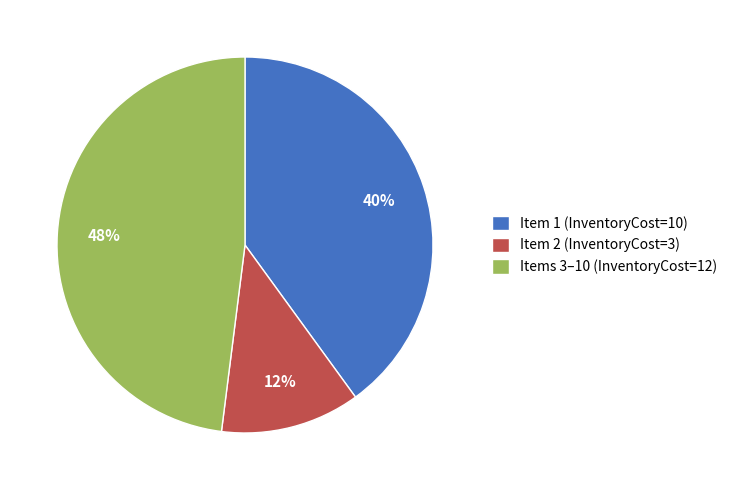

How many slices are in this pie chart?

3